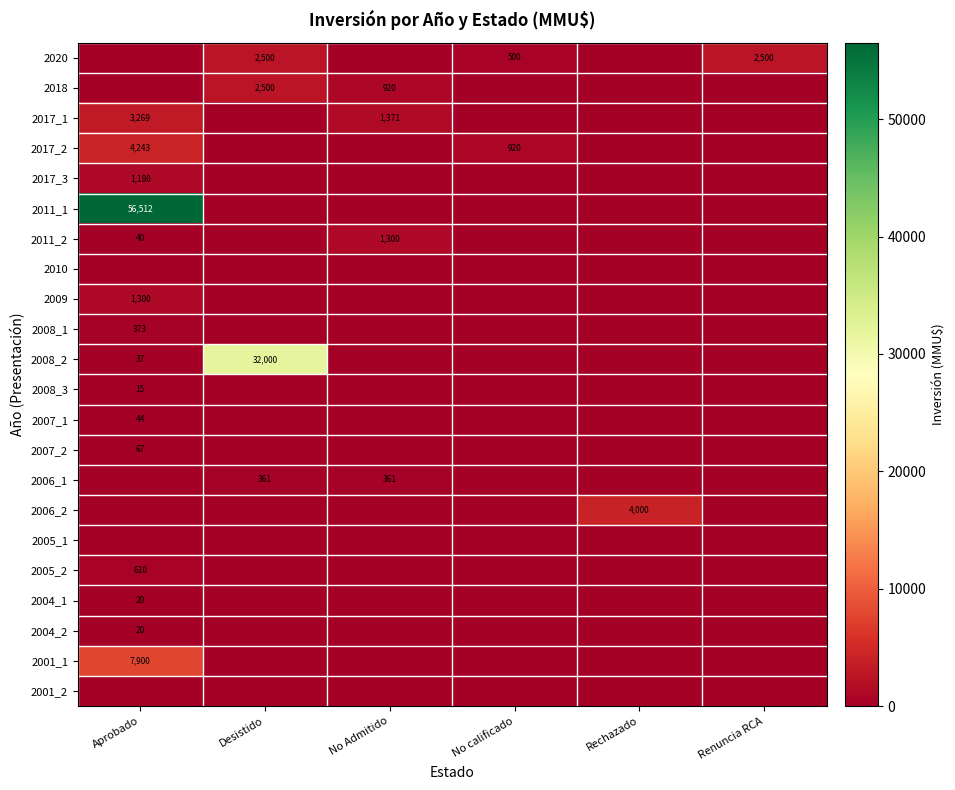

The 2008_2 series shows 32000 at Desistido. True or false?

True